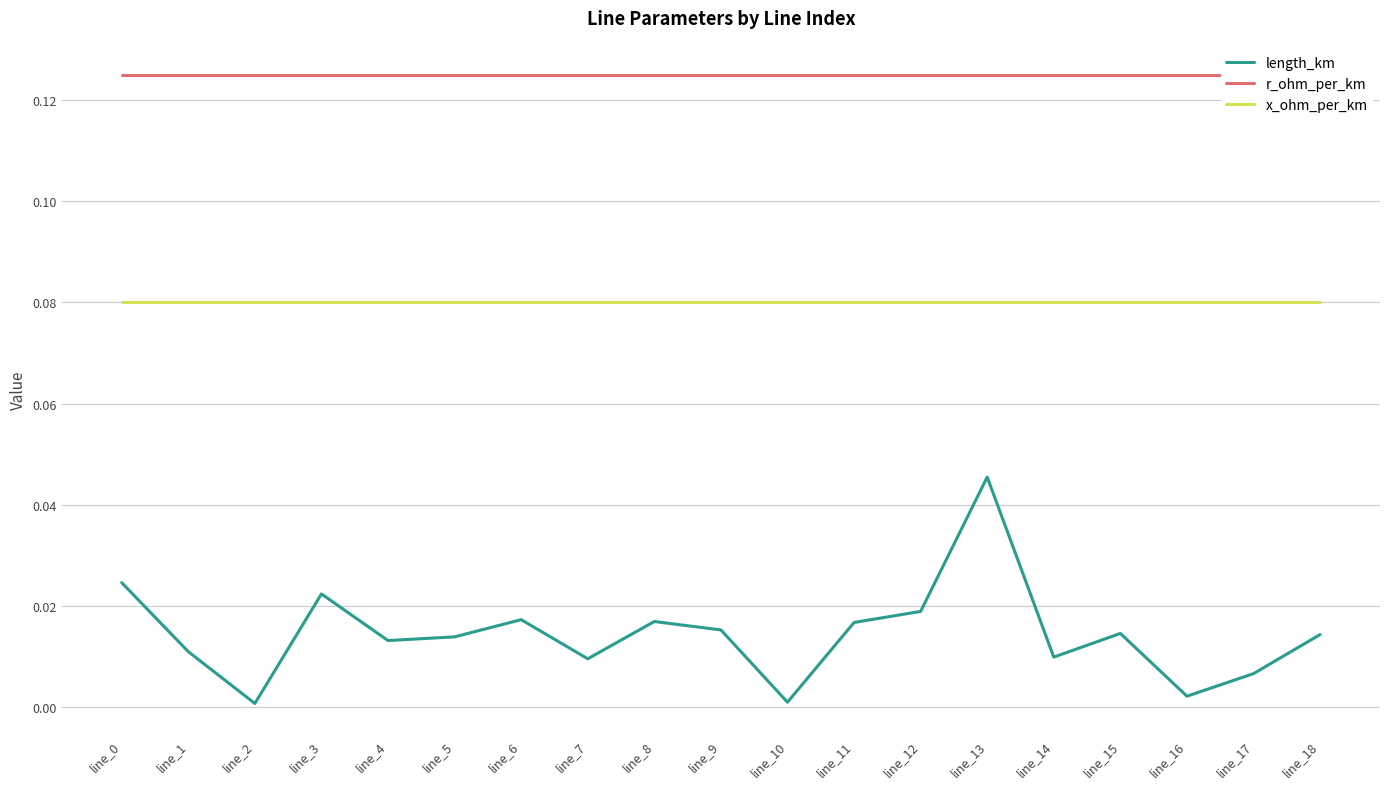

Which has a higher value, line_3 or line_10?

line_3